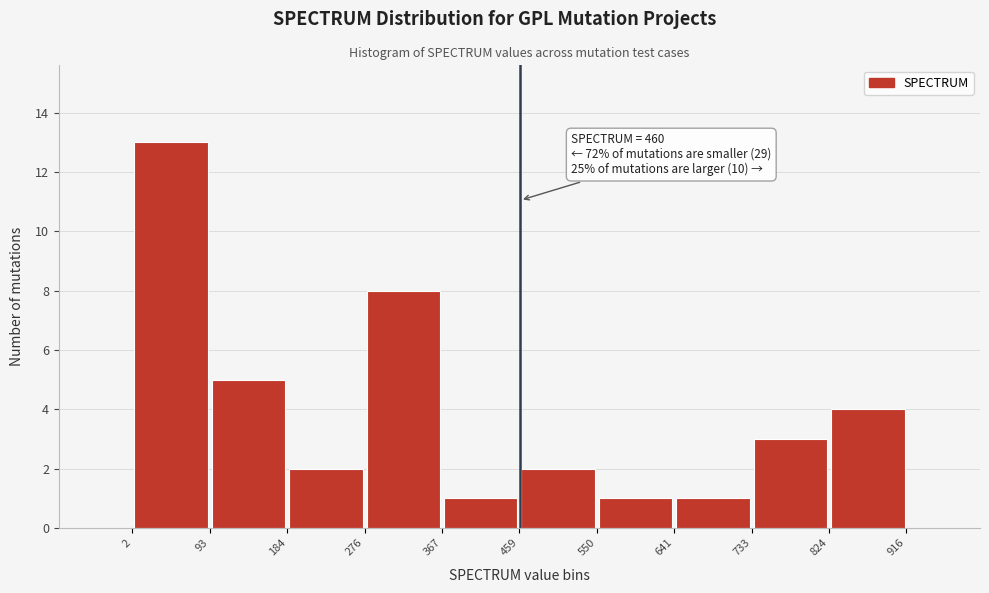

Which range on the x-axis has the tallest bar?

2 to 93